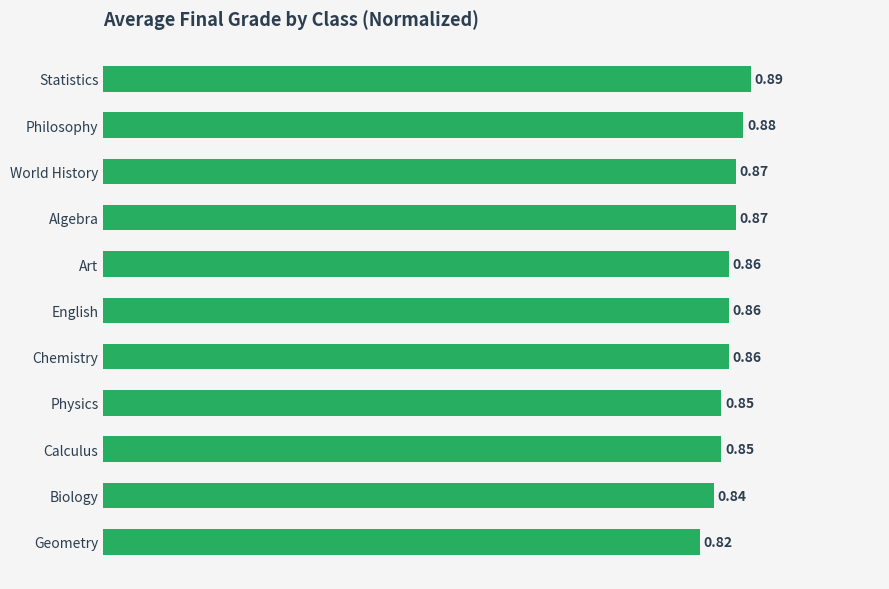

Count the number of categories in the chart.

11